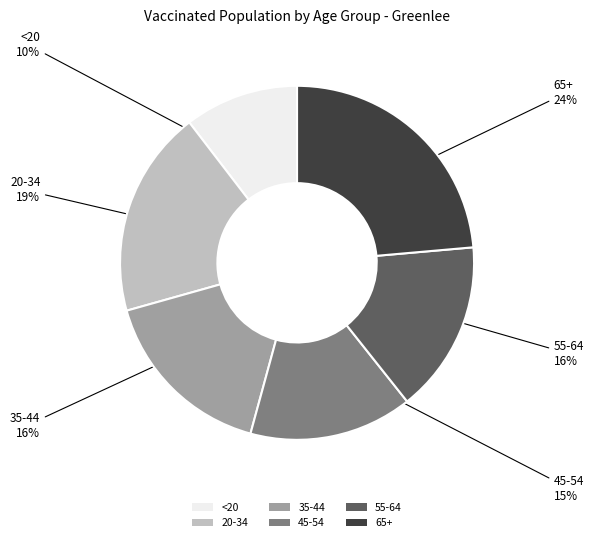

How many segments does this pie chart have?

6